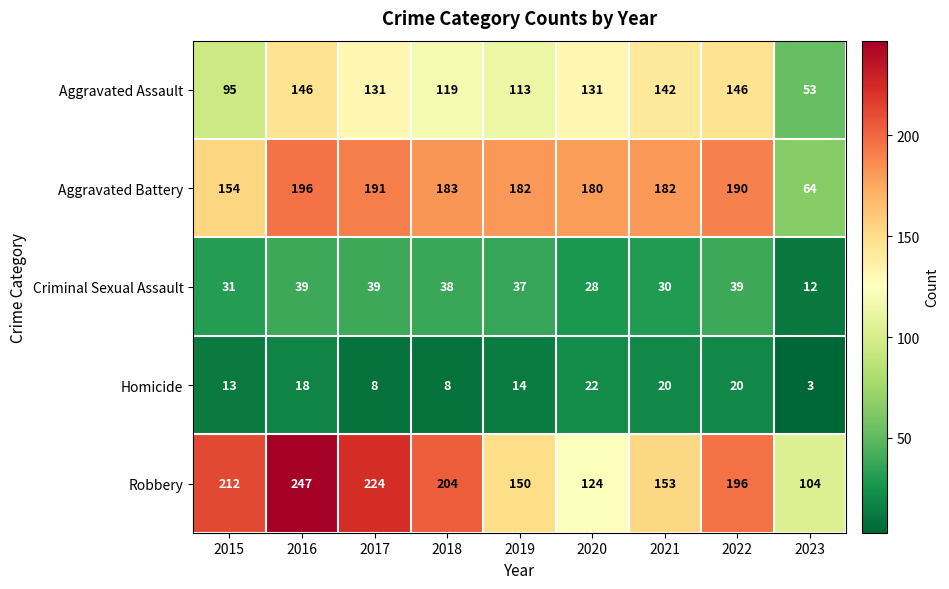

What is the difference between the maximum and second lowest values in the Criminal Sexual Assault series?

11